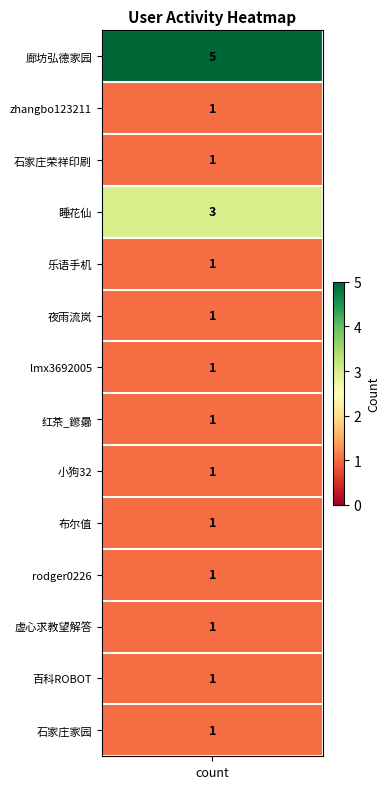

What is the ratio of the value at 廊坊弘德家园 to the value at 睡花仙?

1.7